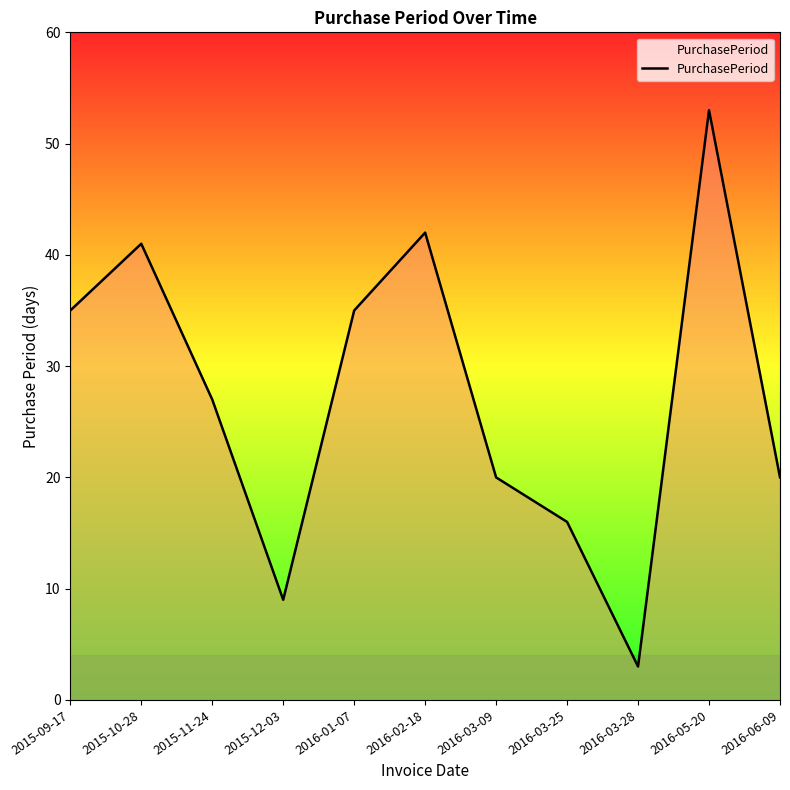

What is the sum of the values at 2015-11-24 and 2016-01-07?

62